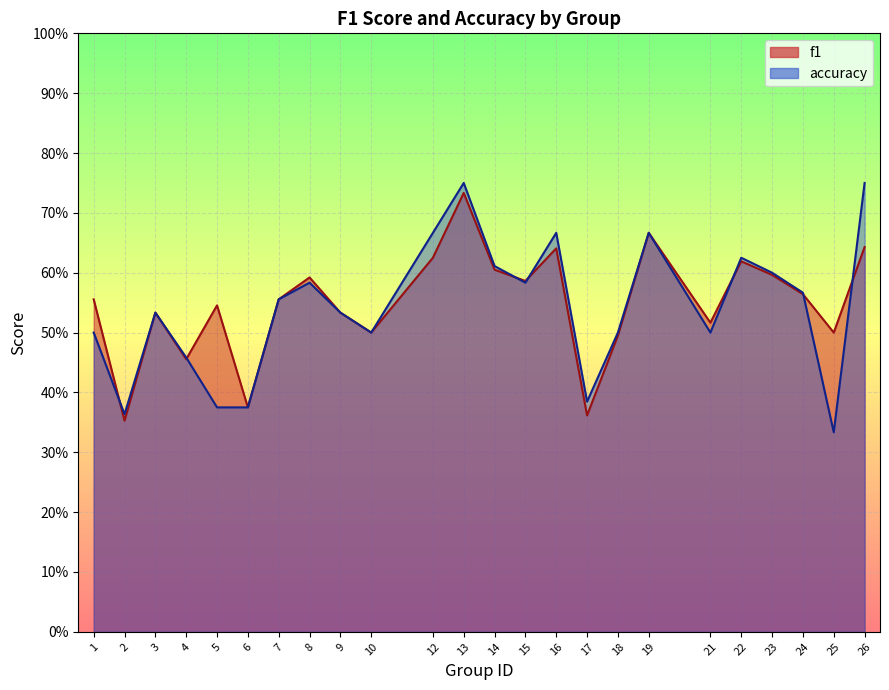

At which category does the chart reach its minimum across all series?

25